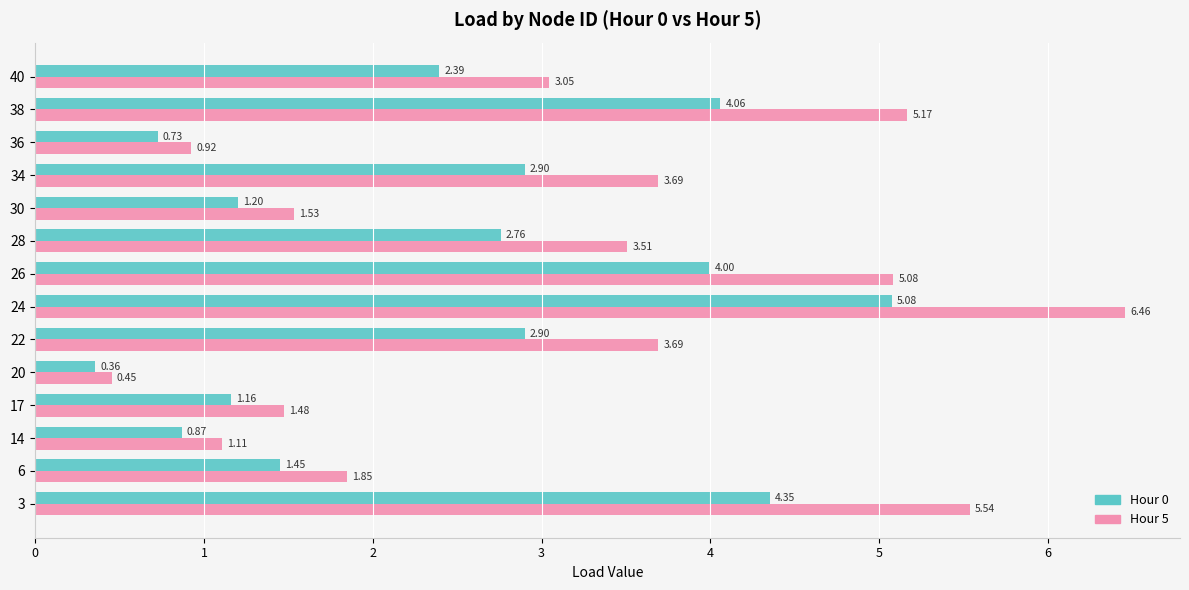

At how many categories does at least one series exceed 1?

12